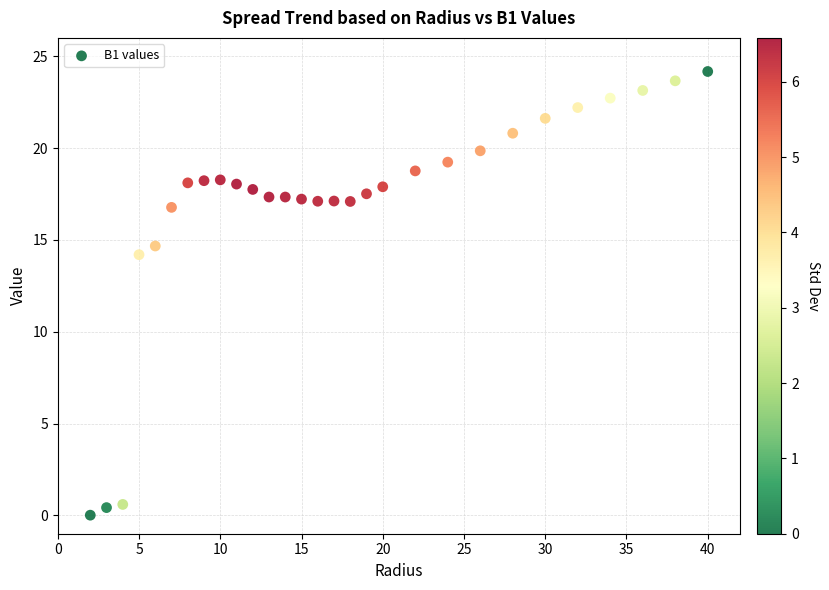

What is the range of X values (max minus min)?

38.0